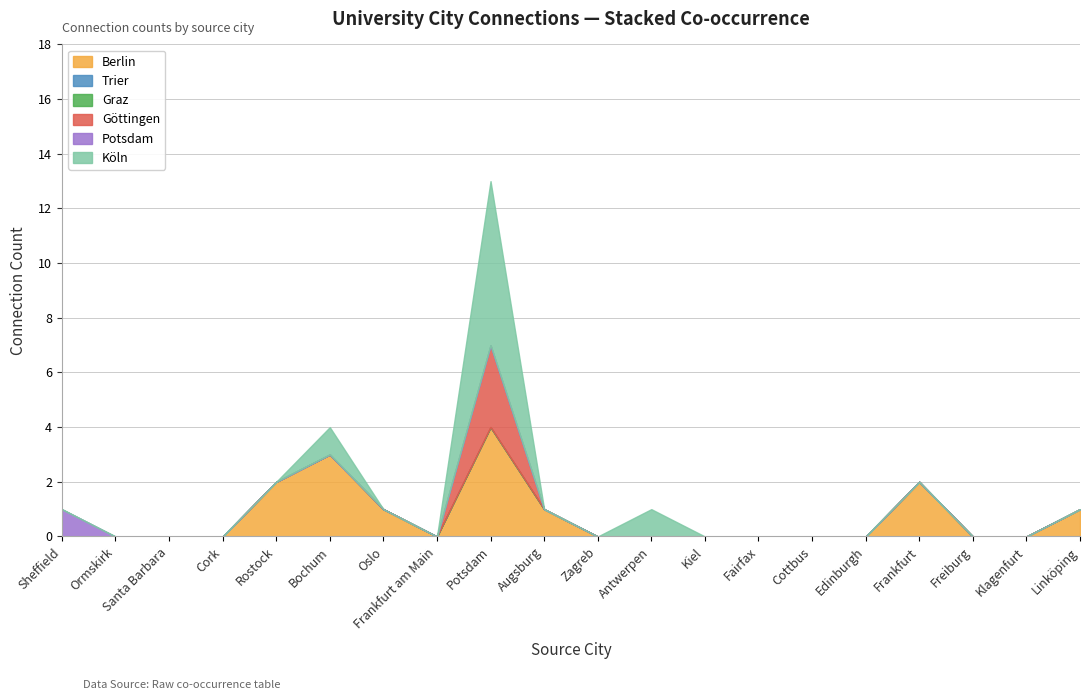

Where is Trier nearest to the value 0?

Sheffield